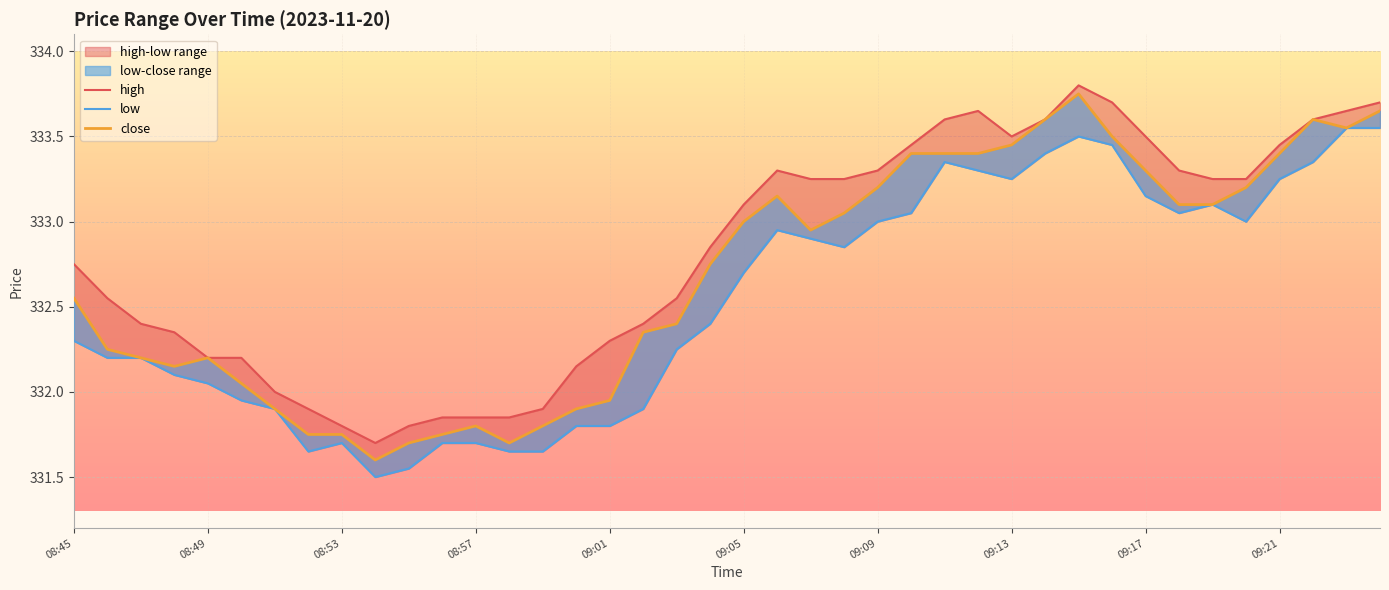

Rank the series by their maximum value, from lowest to highest.

low, close, high